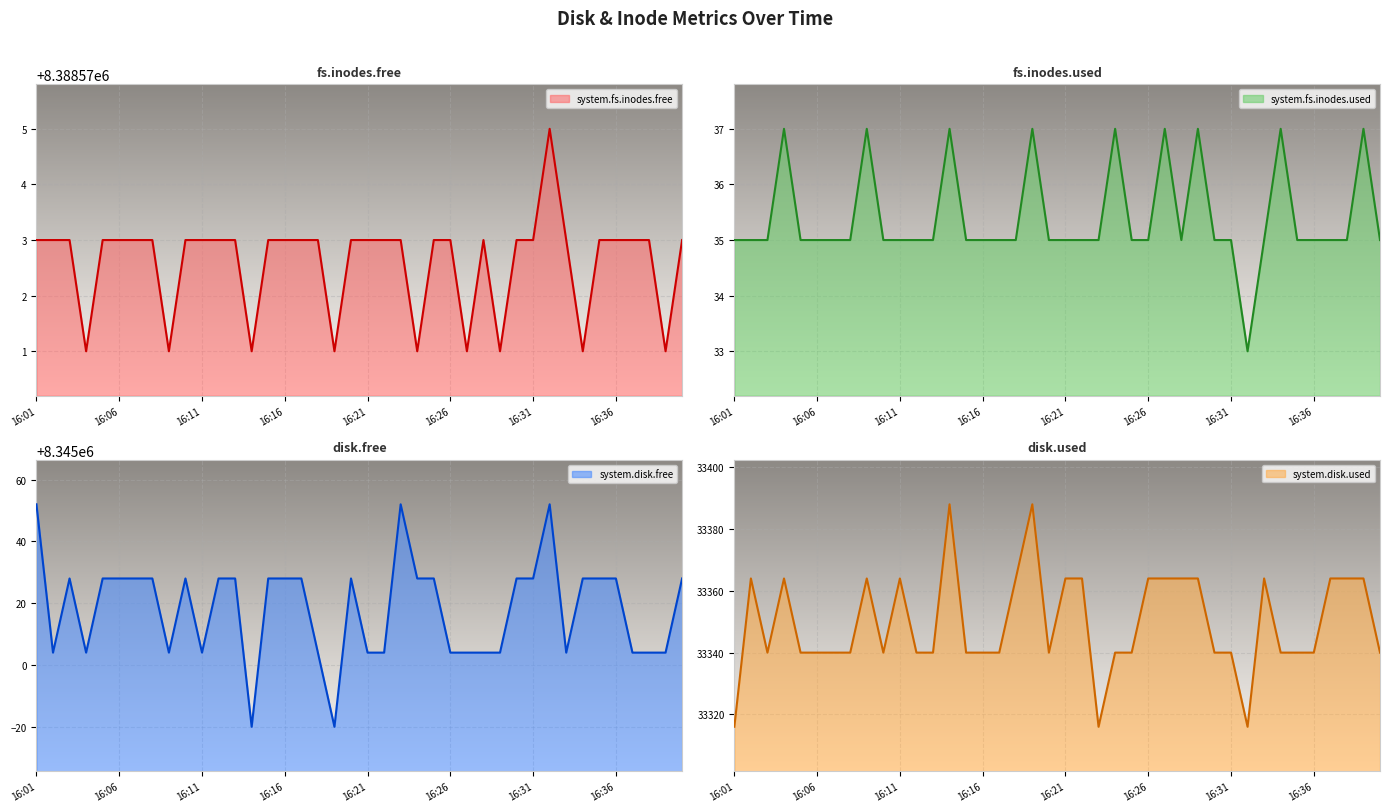

The value of system.disk.free at 16:33 is 8345004. True or false?

True